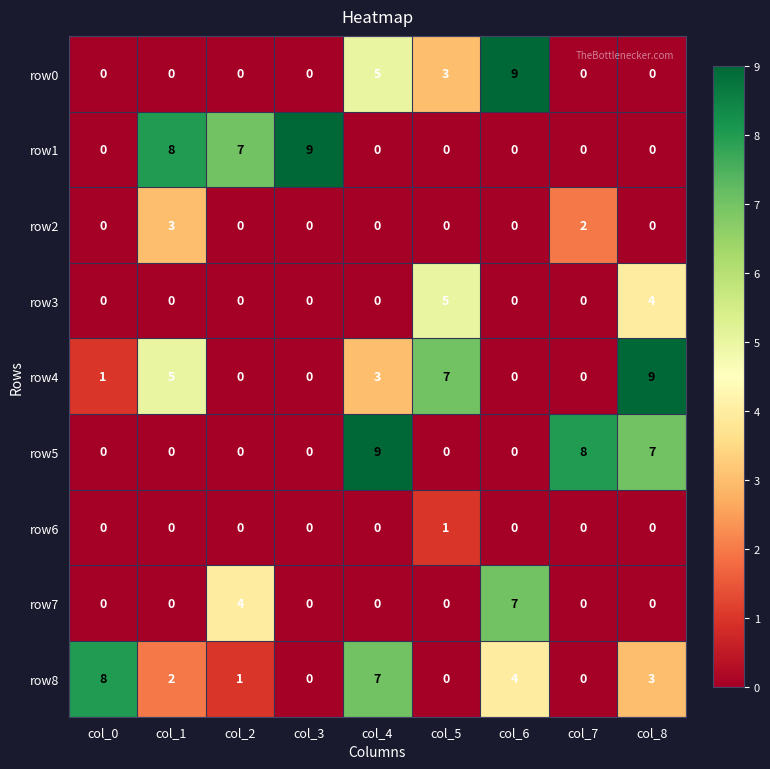

At which category is the sum across all series the highest?

col_4